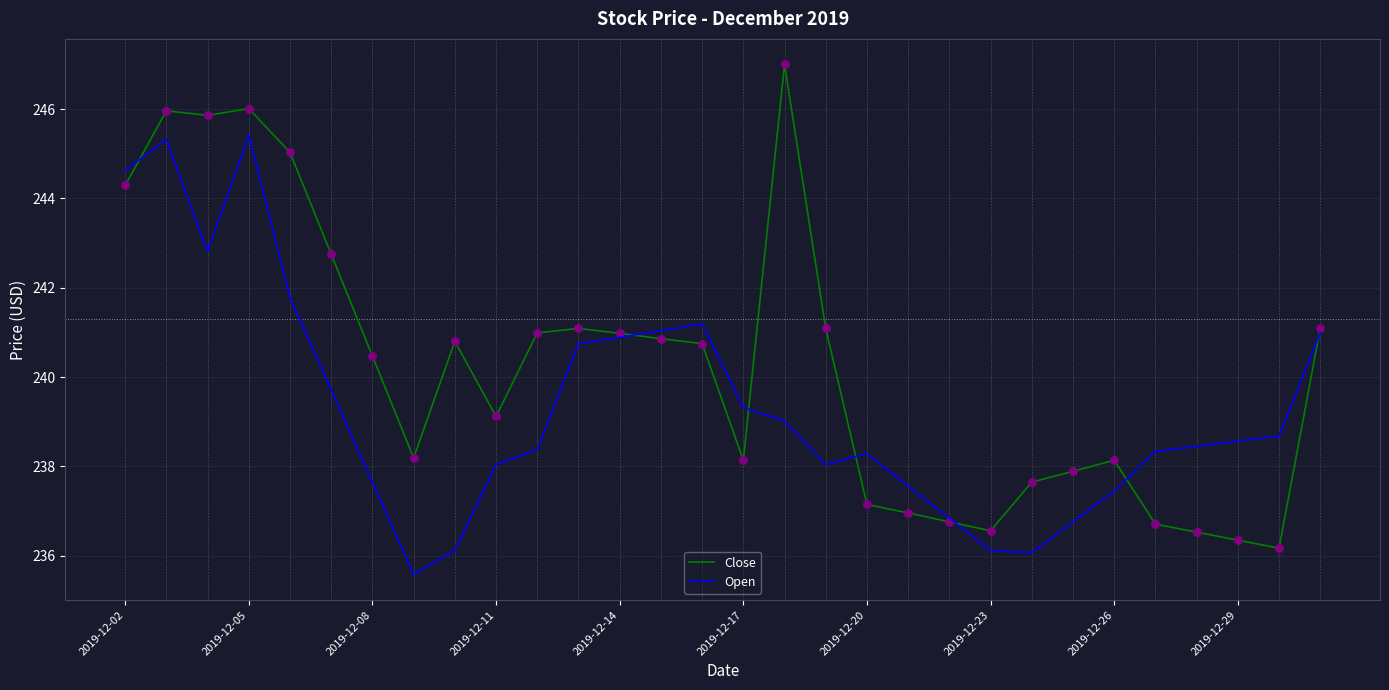

Which series has the largest total across all categories?

Close